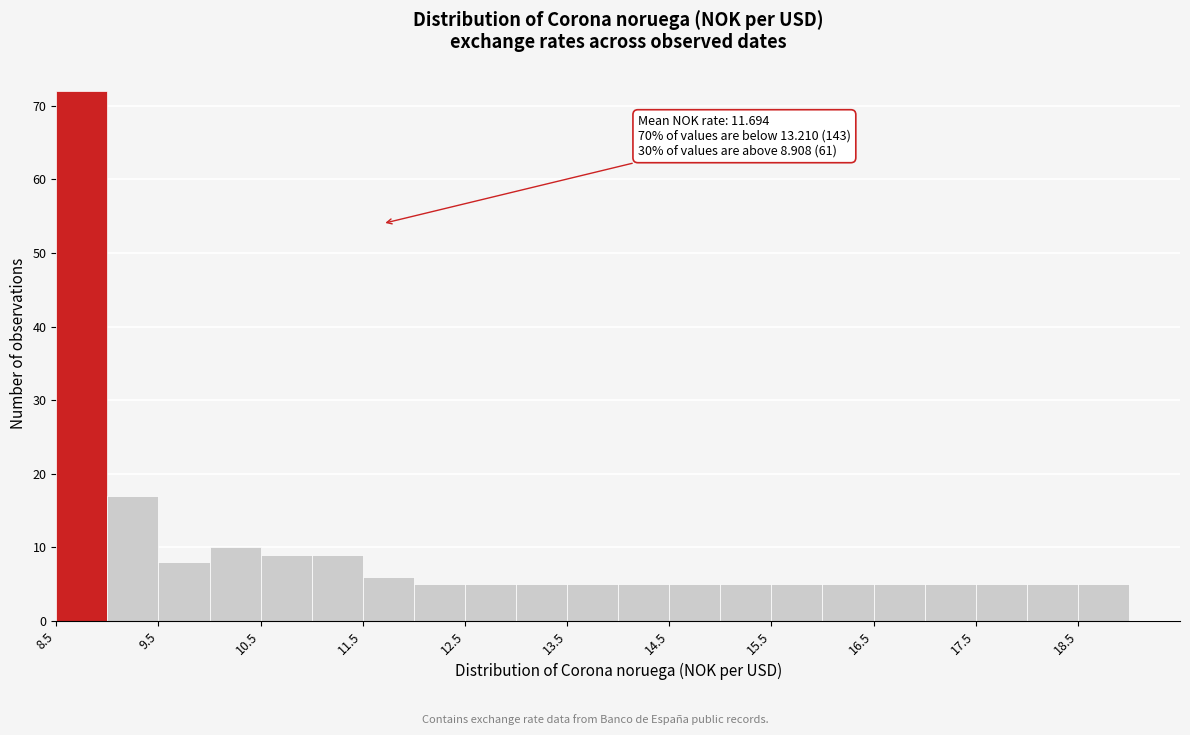

Over which range of the x-axis is the bar tallest?

8.5 to 9.0